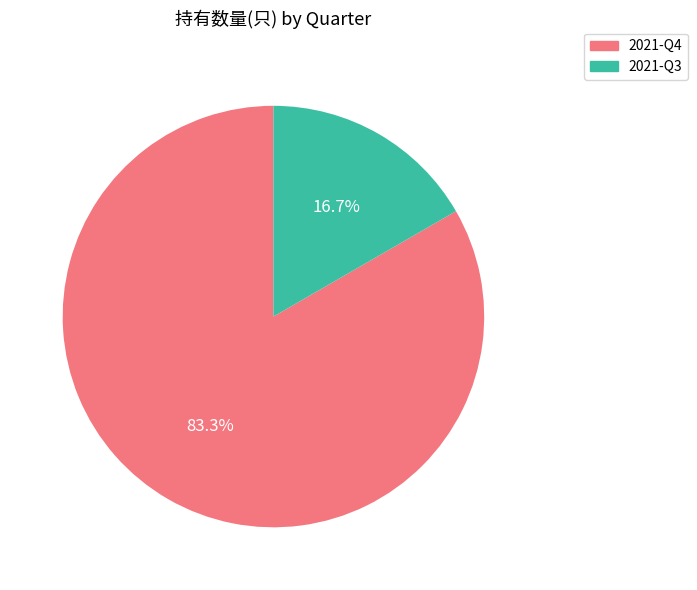

Which has a higher value, 2021-Q4 or 2021-Q3?

2021-Q4